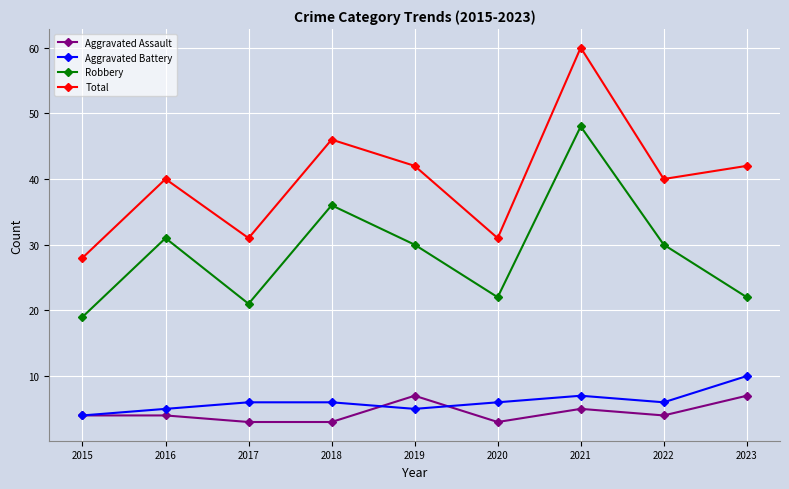

Which series has the largest total across all categories?

Total